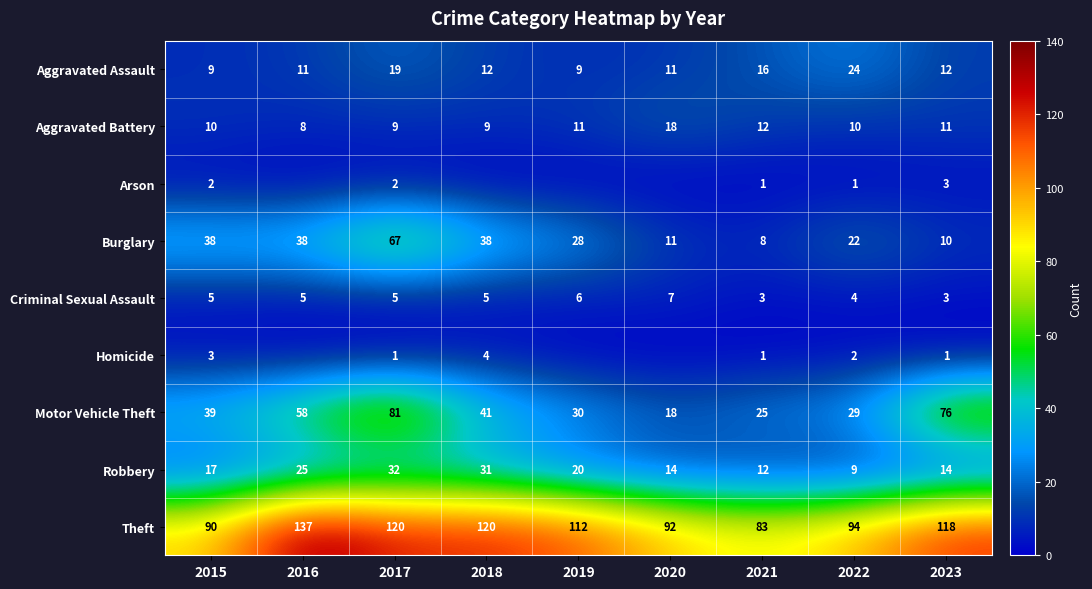

Count the number of data series in this chart.

9